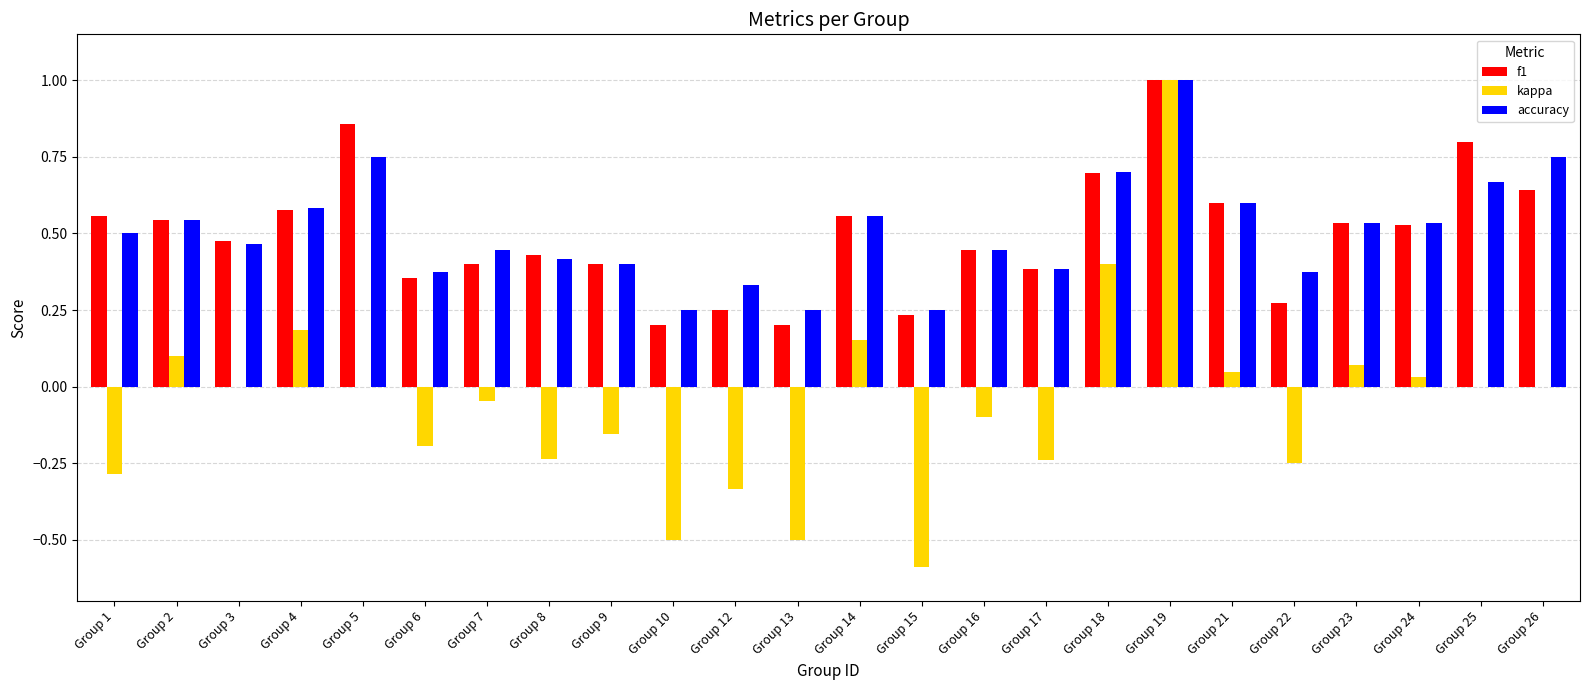

What is the maximum value shown in the chart?

1.0